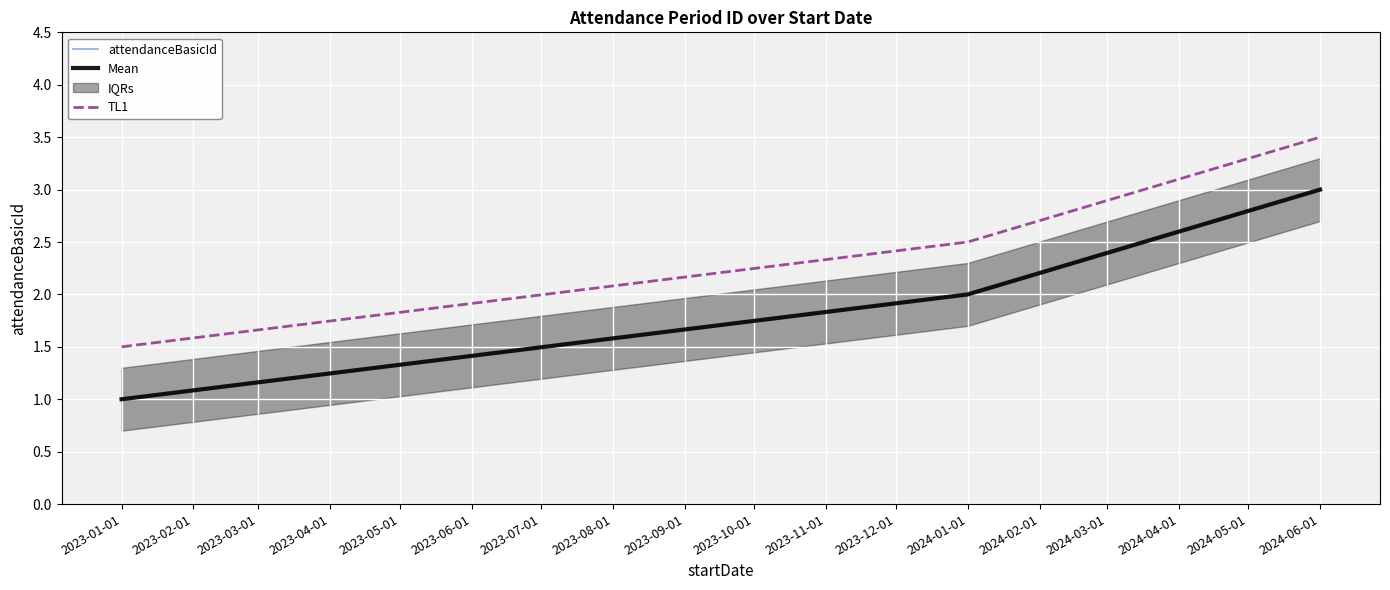

Which category has the lowest value in the TL1 series?

2023-01-01